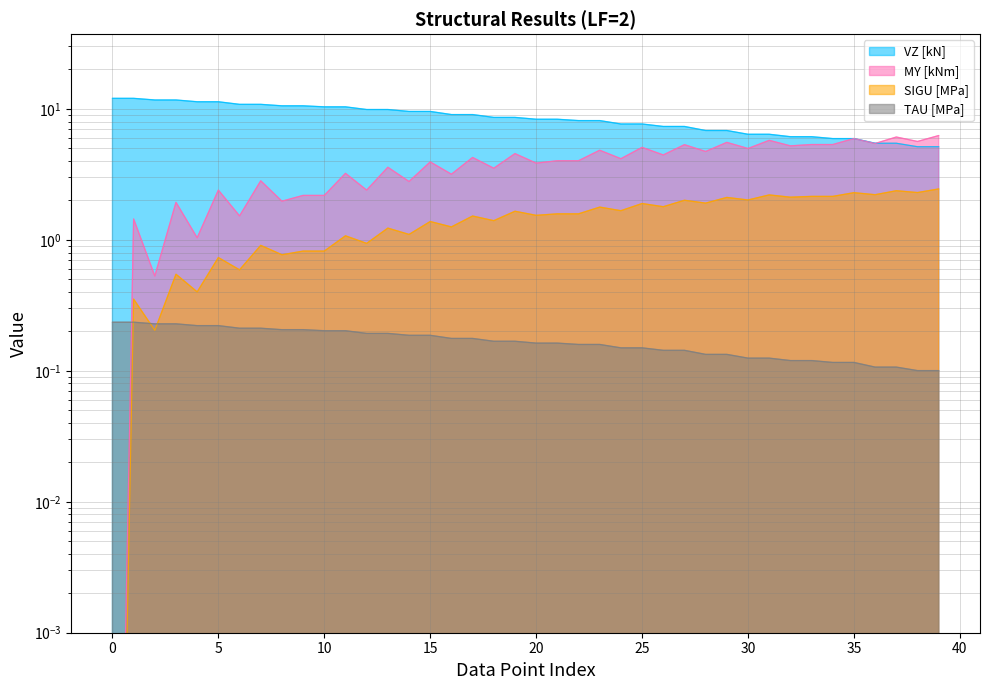

Rank the series by their maximum value, from lowest to highest.

TAU [MPa], SIGU [MPa], MY [kNm], VZ [kN]